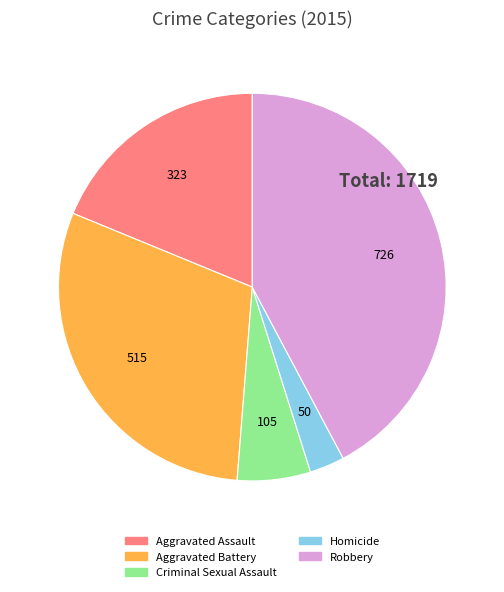

How many slices are in this pie chart?

5